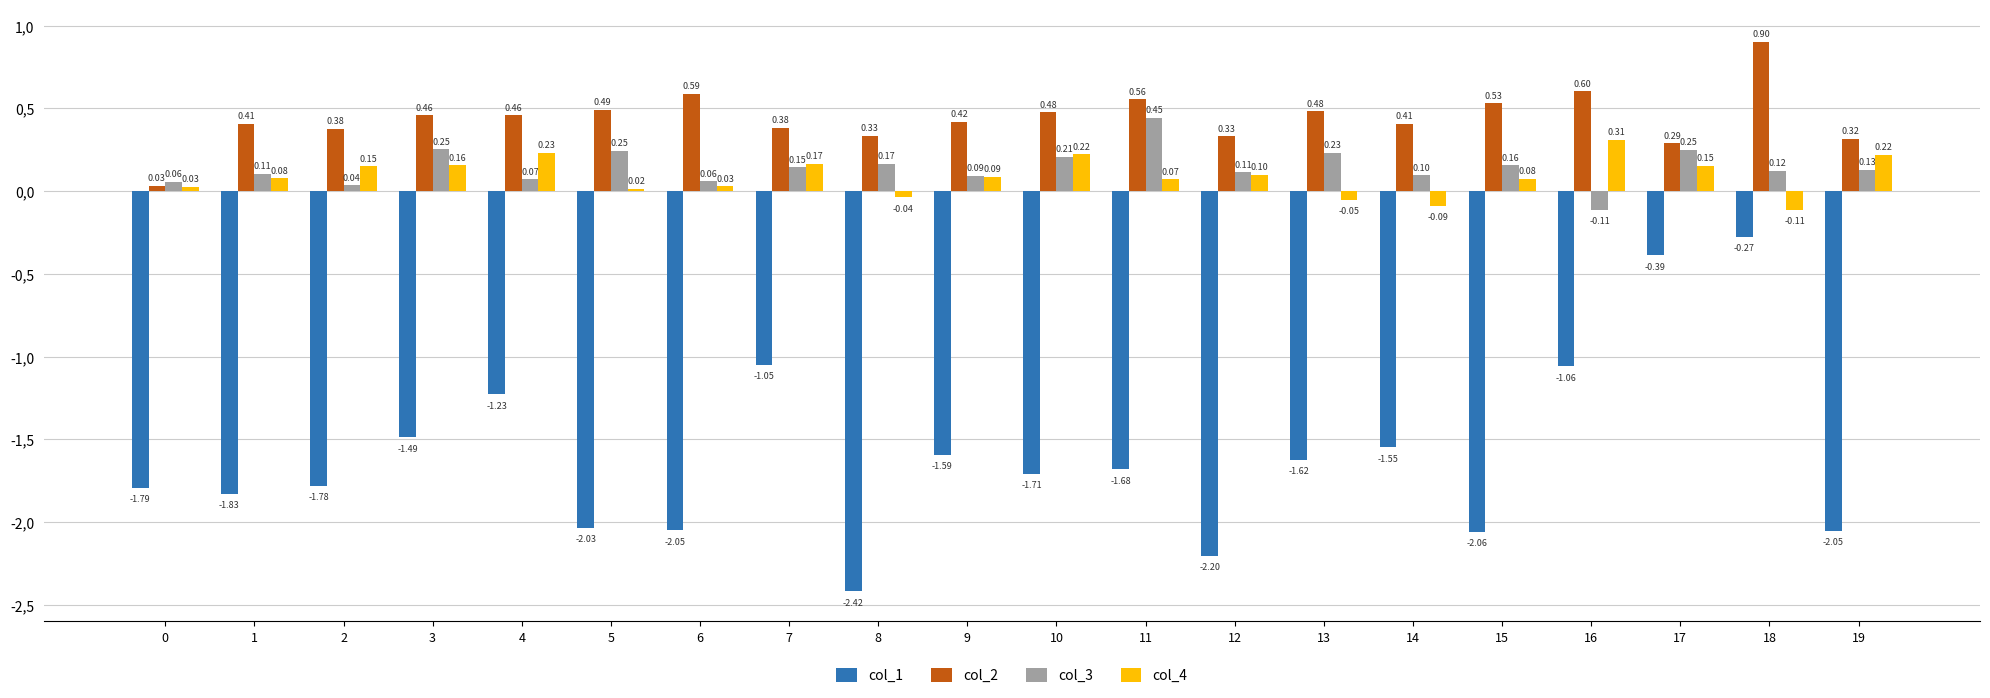

Read the col_2 value at 17.

0.3